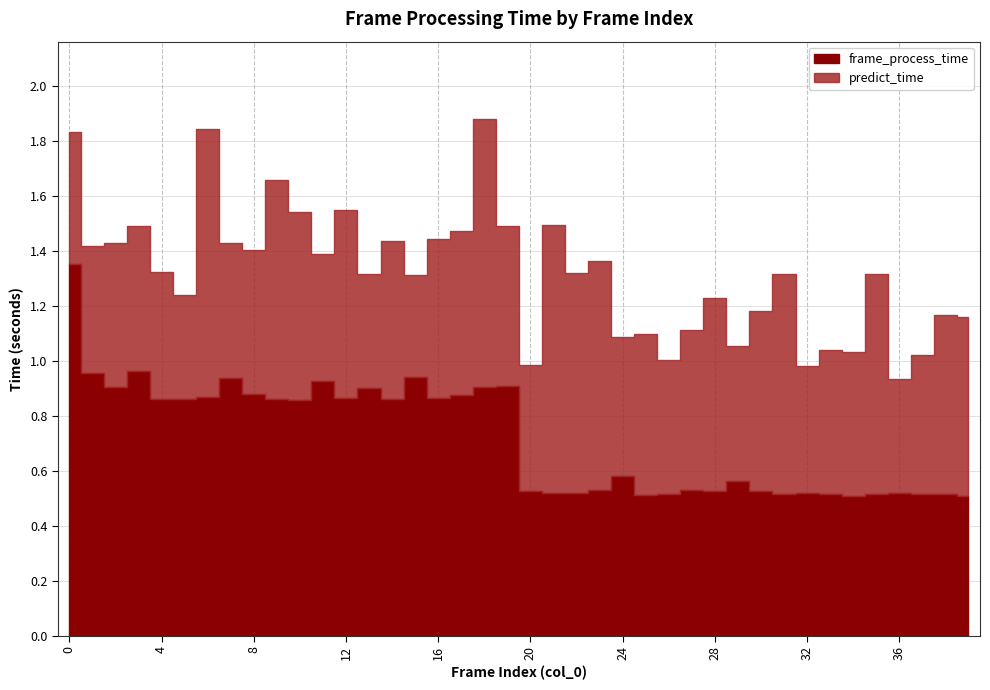

What is the difference between the maximum and minimum values?

0.8